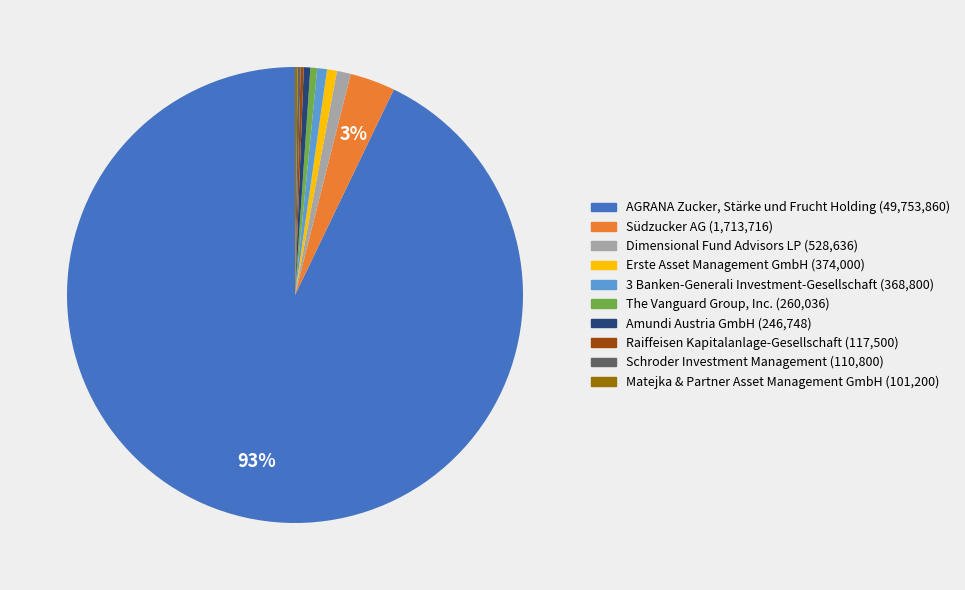

To the nearest percent, what is the average slice percentage?

10%